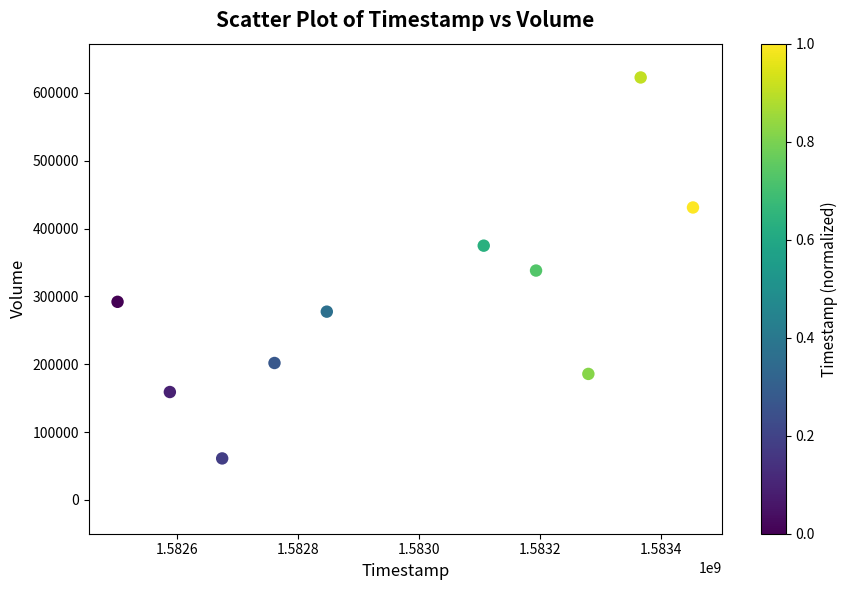

What is the average X value?

1582977600